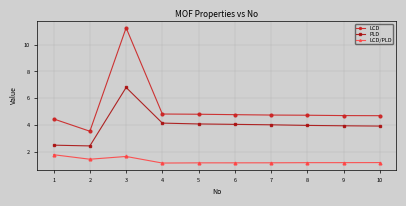

What is the spread (max minus min) of values at 4?

3.7